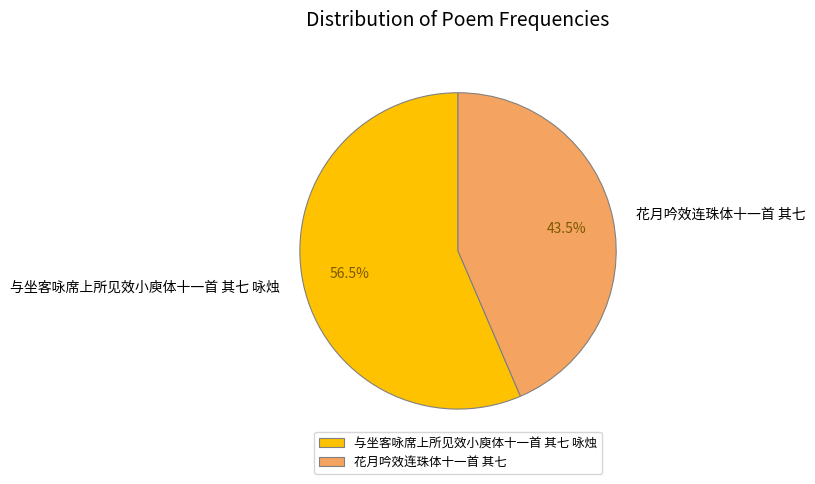

Which has a higher value, 花月吟效连珠体十一首 其七 or 与坐客咏席上所见效小庾体十一首 其七 咏烛?

与坐客咏席上所见效小庾体十一首 其七 咏烛